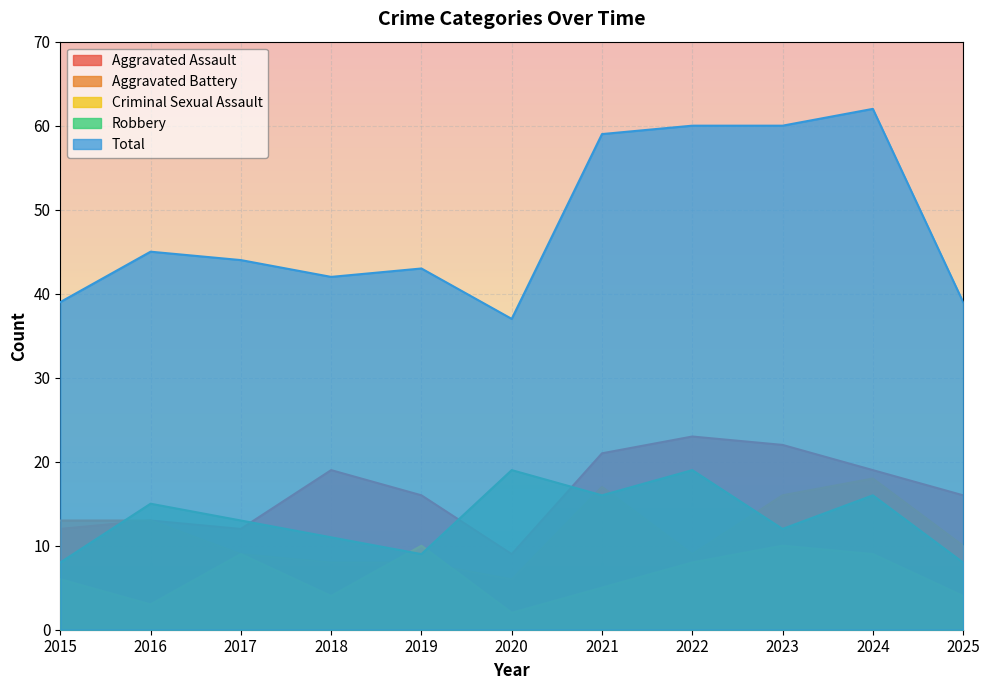

Which series has the largest total across all categories?

Total